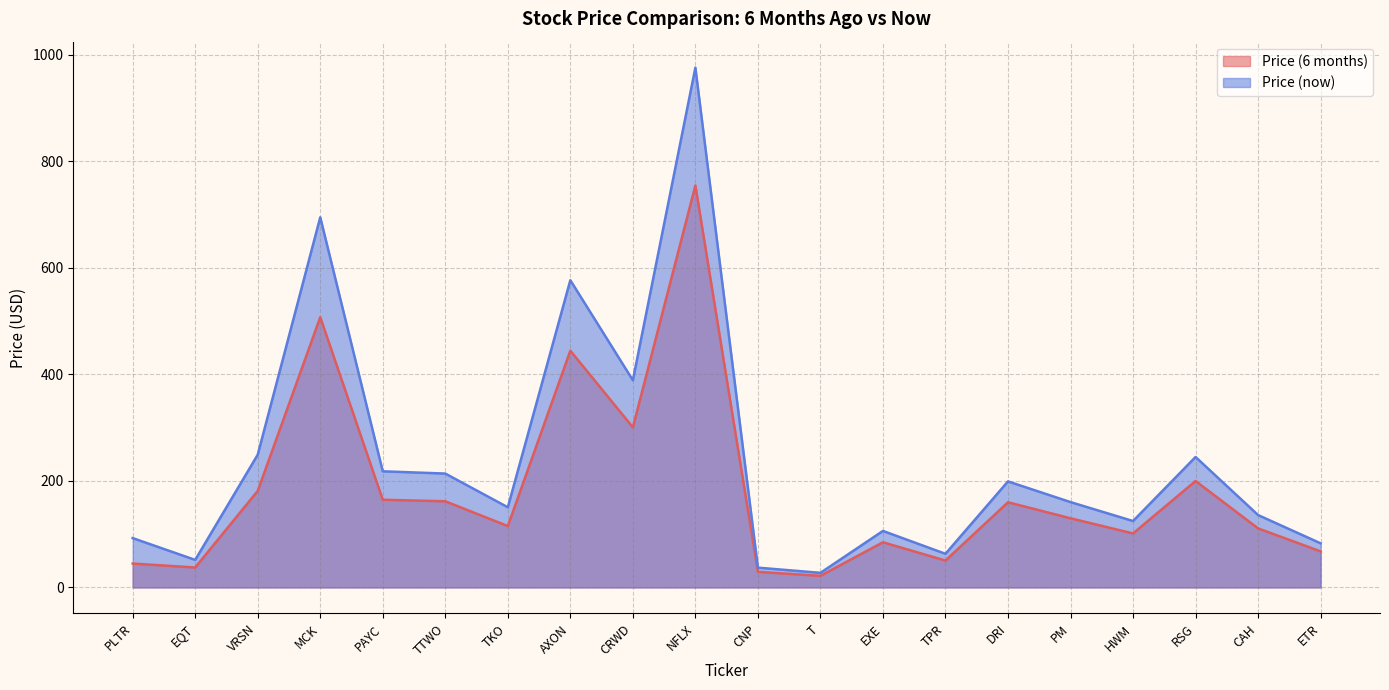

What is the difference between the maximum and second lowest values in the Price (6 months) series?

725.4